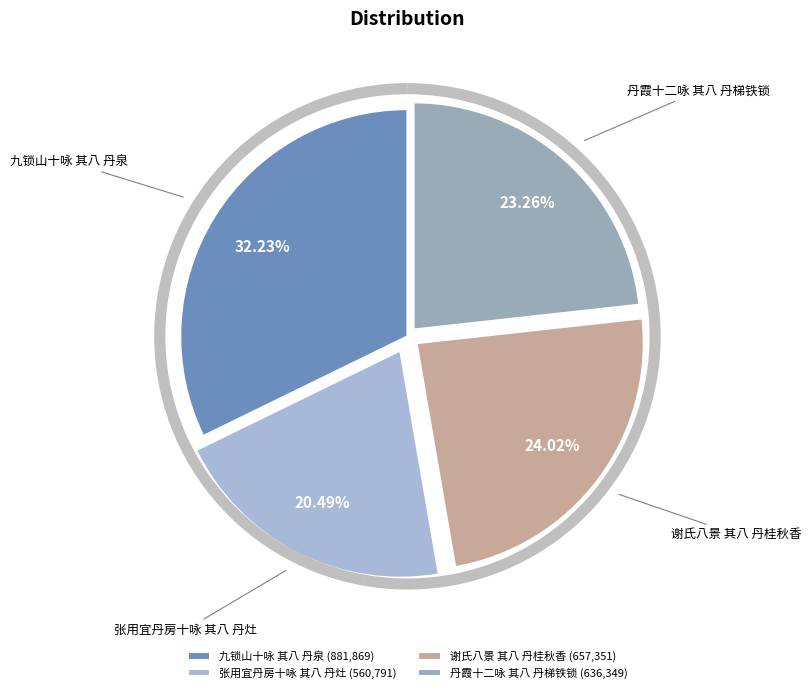

To the nearest percent, what percentage of the pie is 张用宜丹房十咏 其八 丹灶?

20%